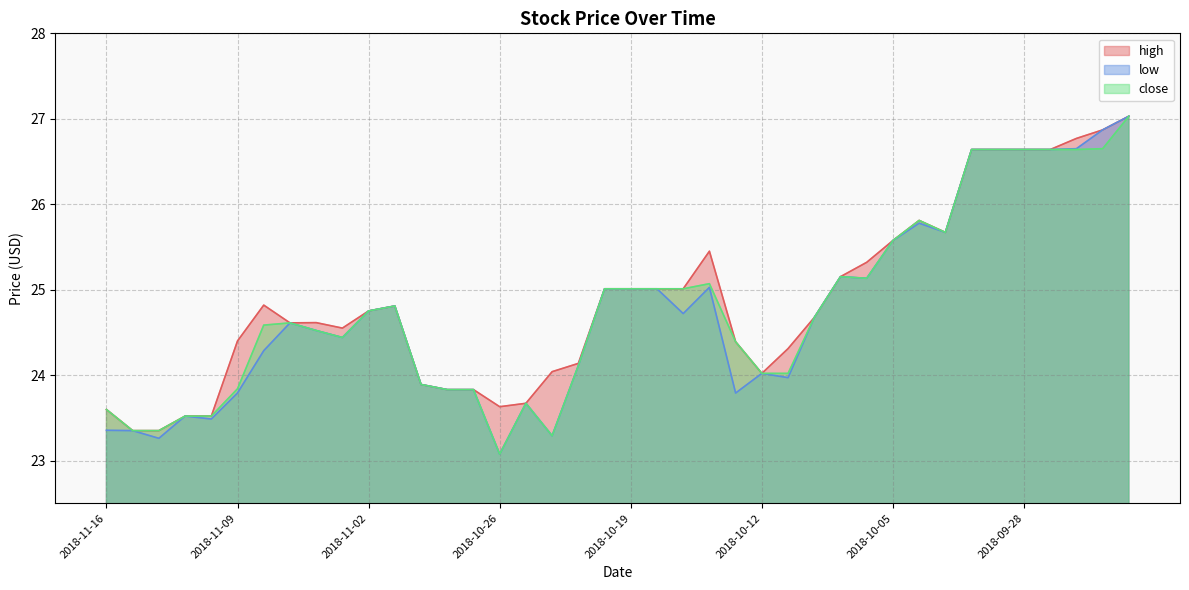

What is the difference between the maximum and minimum values in the low series?

4.0